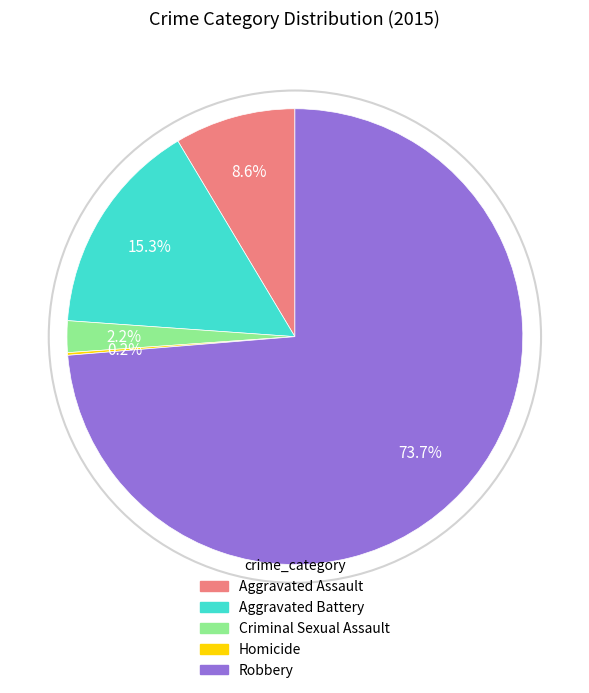

Is there any slice that represents more than half of the pie?

Yes